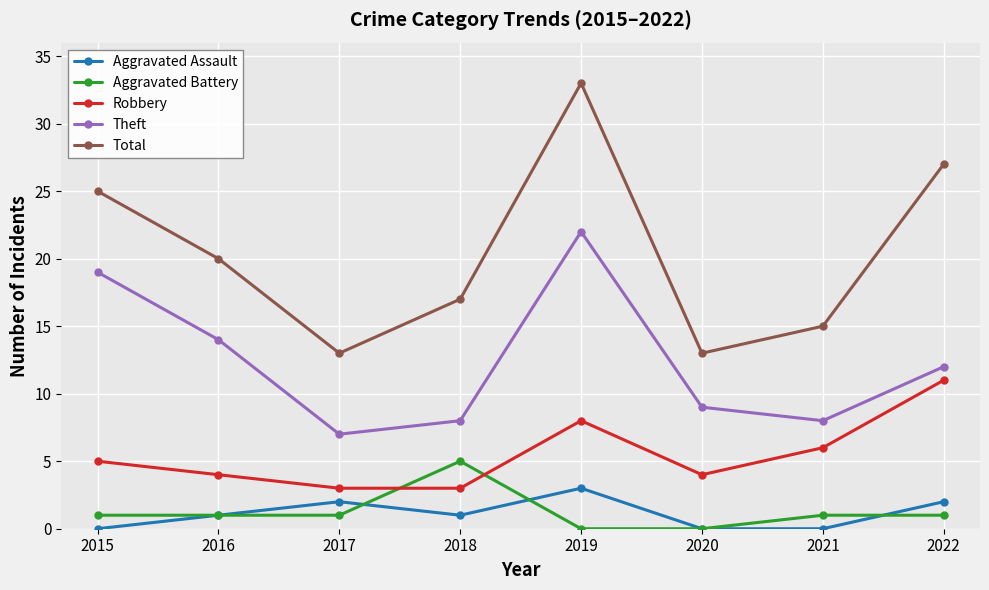

What is the difference between the highest and lowest values at 2016?

19